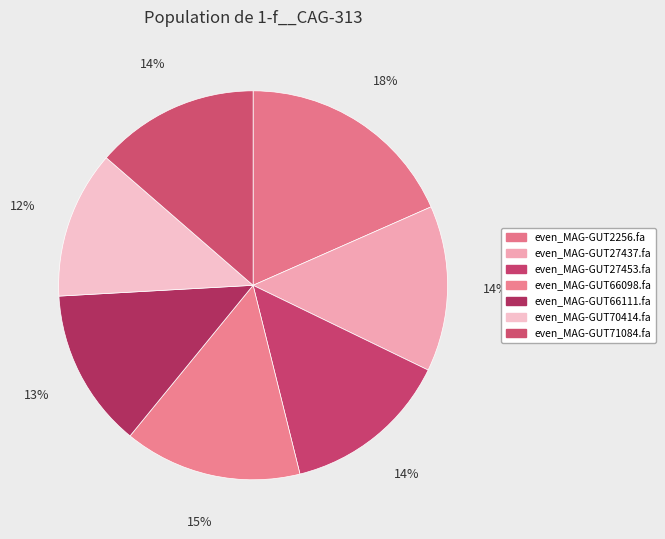

Is there any slice that represents more than half of the pie?

No